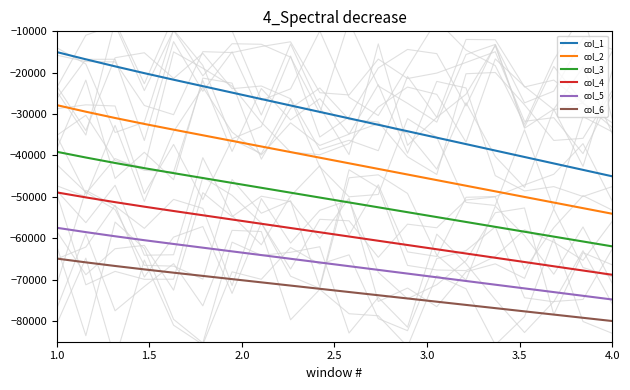

True or false: col_4 and col_3 intersect in this chart.

False